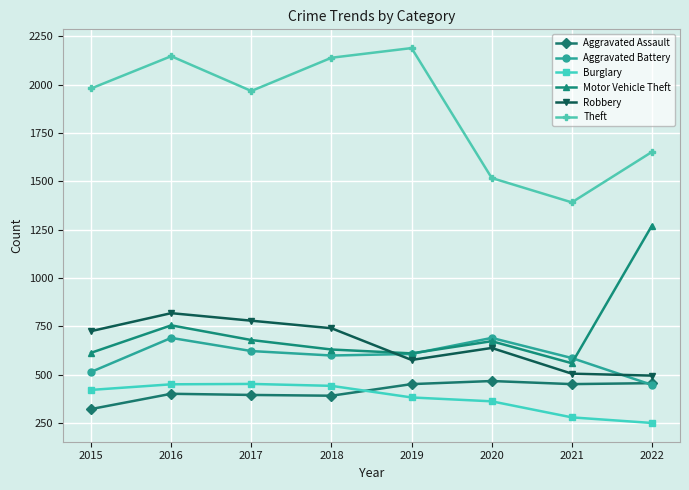

How many categories are shown in the chart?

8